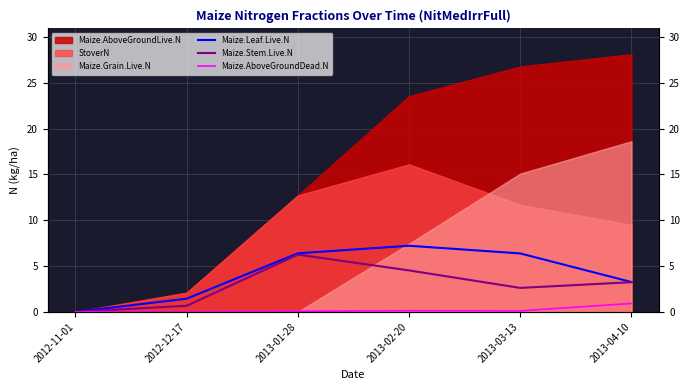

At which category does Maize.AboveGroundDead.N reach its first local peak?

2013-02-20